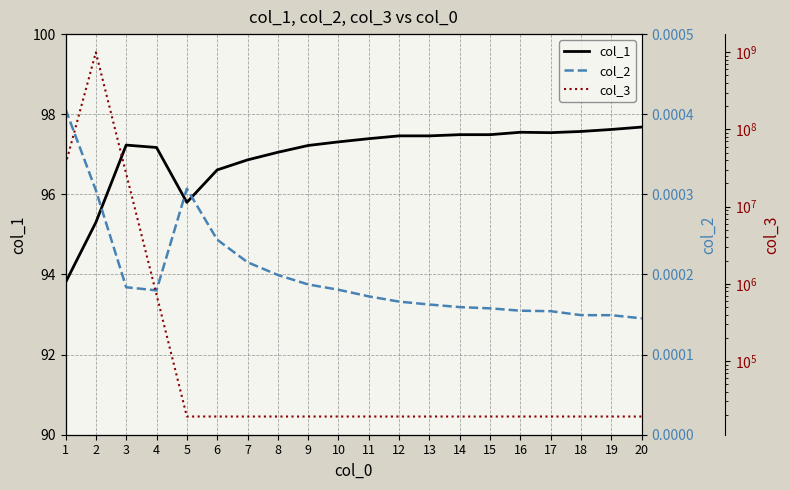

List the series in order of their peak value, lowest first.

col_2, col_1, col_3